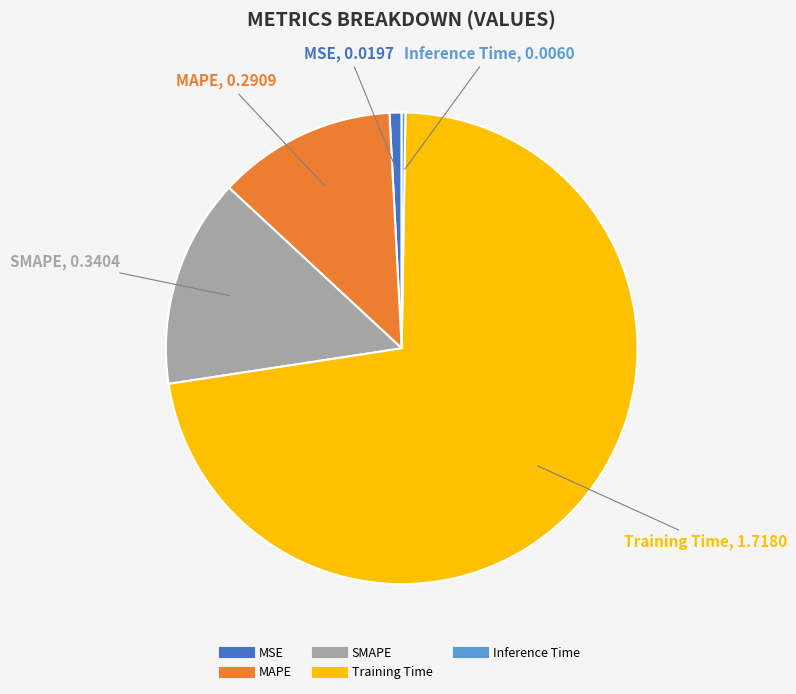

Between MSE and SMAPE, which is larger?

SMAPE